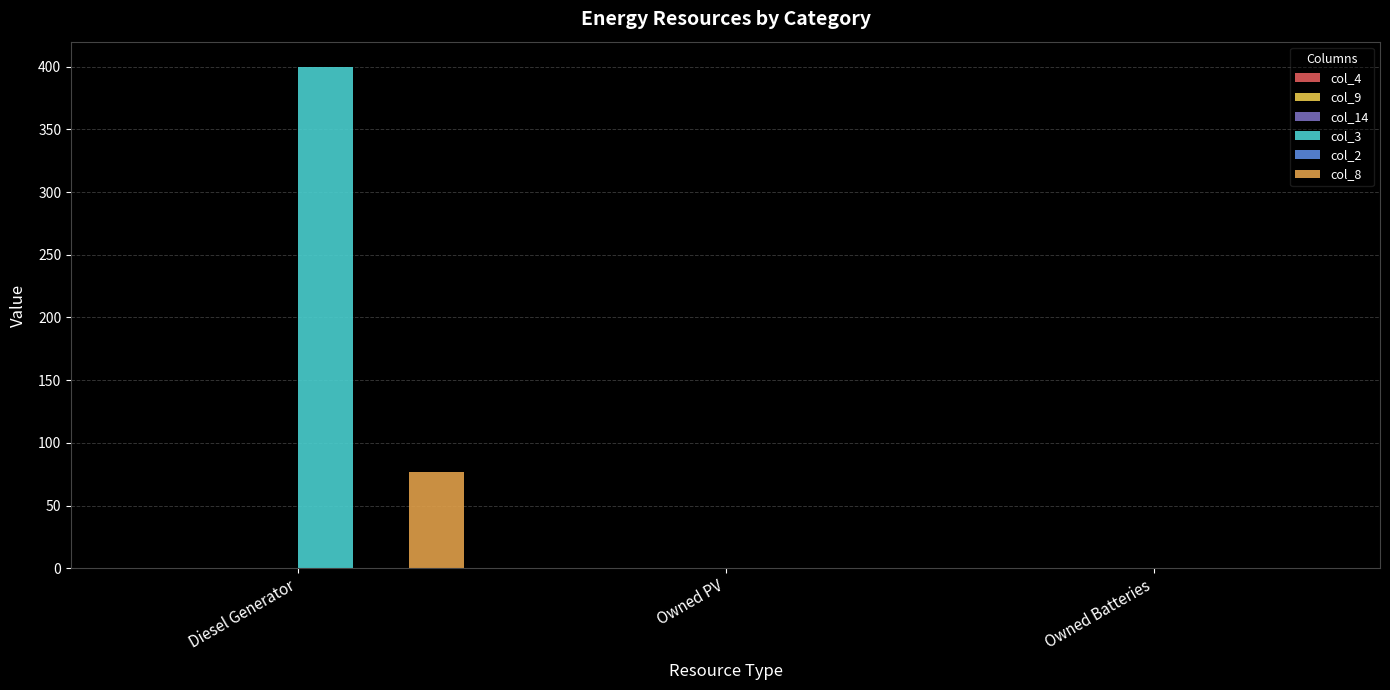

What is the total value across all series at Diesel Generator?

477.0